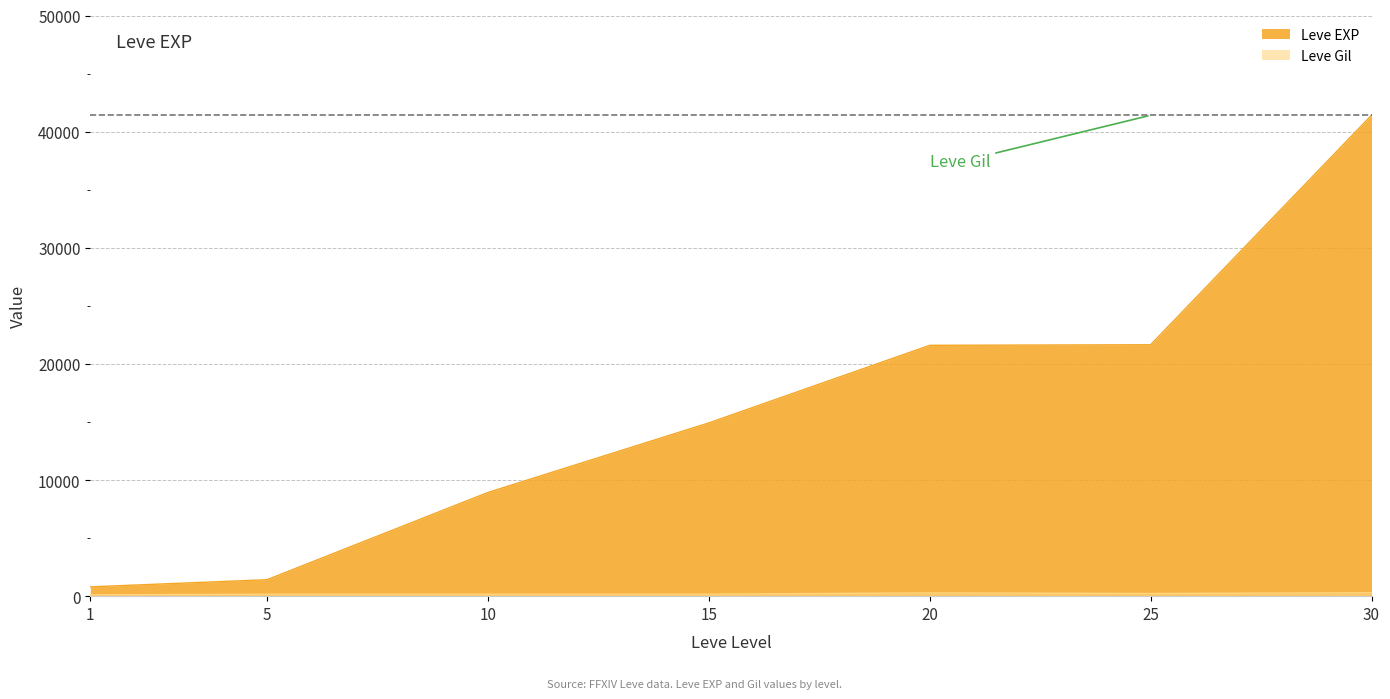

How many values in the Leve Gil series exceed 172?

3